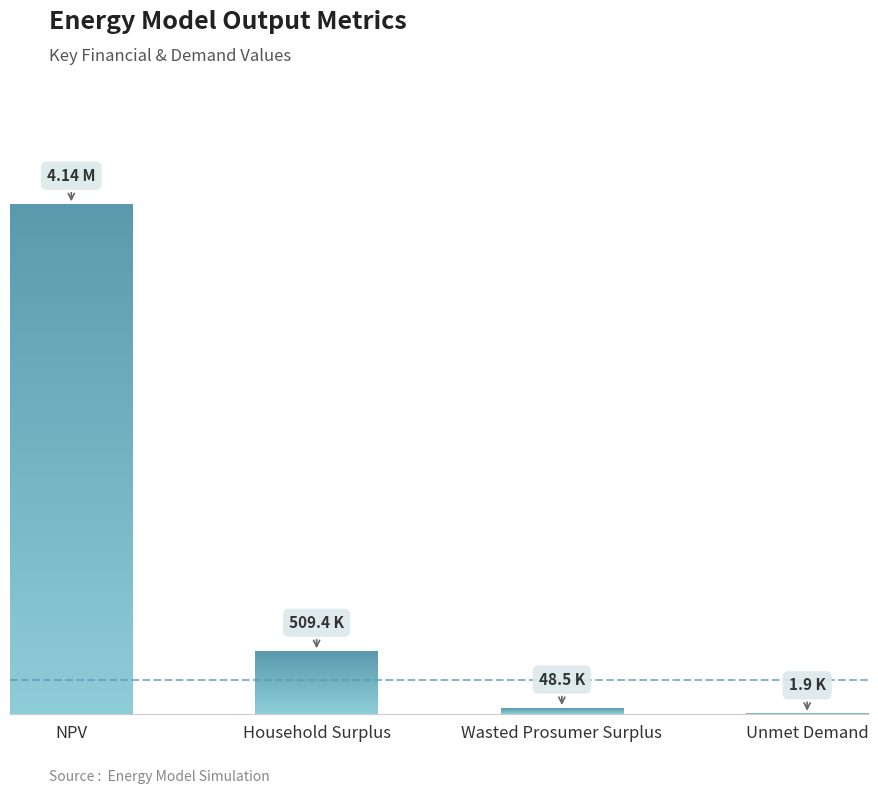

List the labels in order of value, largest first.

NPV, Household Surplus, Wasted Prosumer Surplus, Unmet Demand